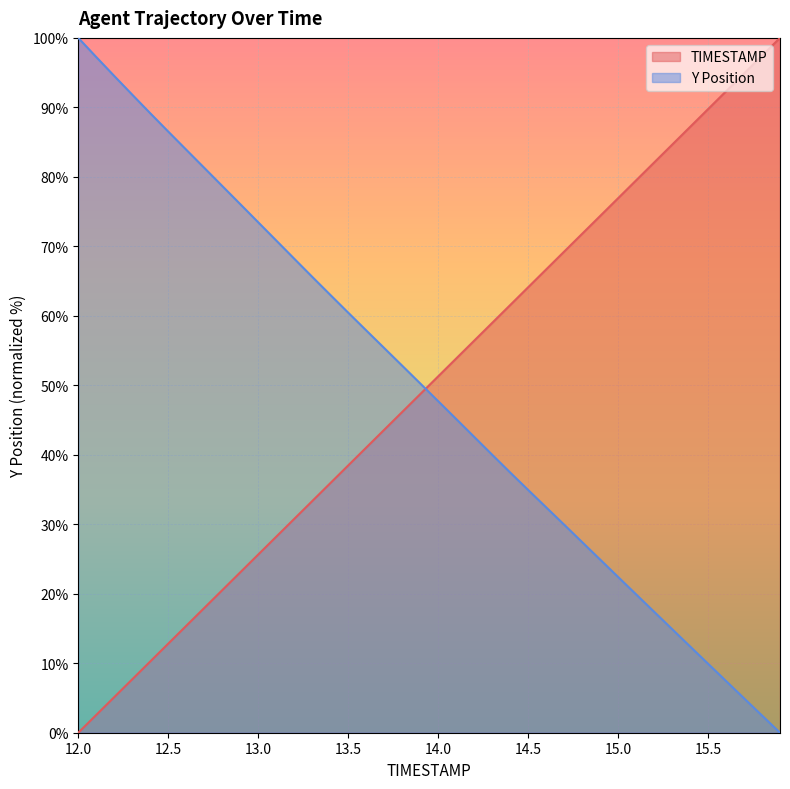

Count the number of data series in this chart.

2